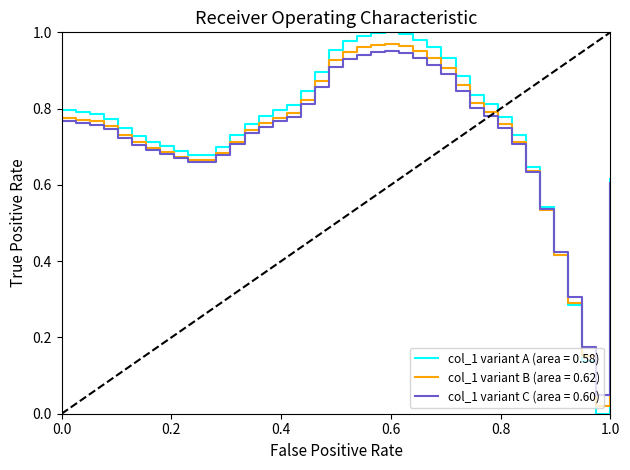

Which series has the largest range (max minus min)?

col_1 variant A (area = 0.58)